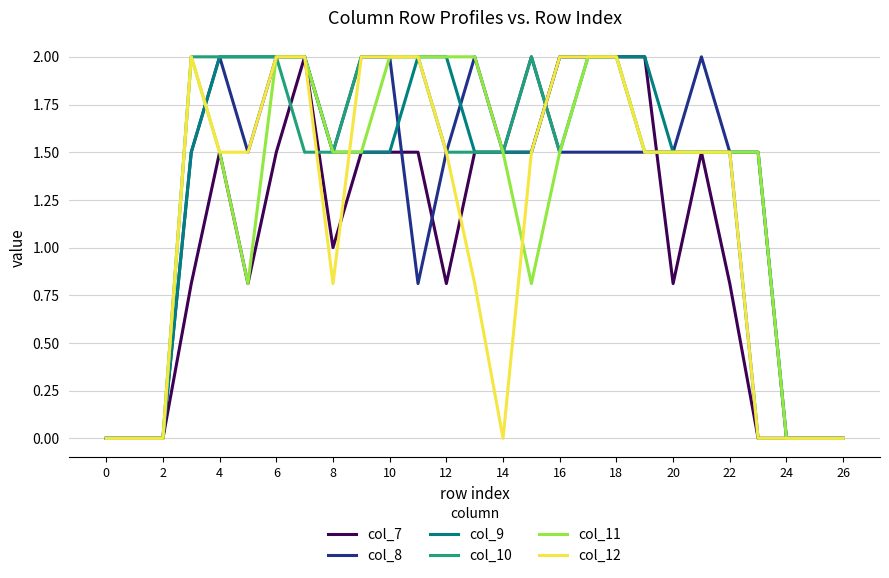

What is the highest value of the col_8 series?

2.0